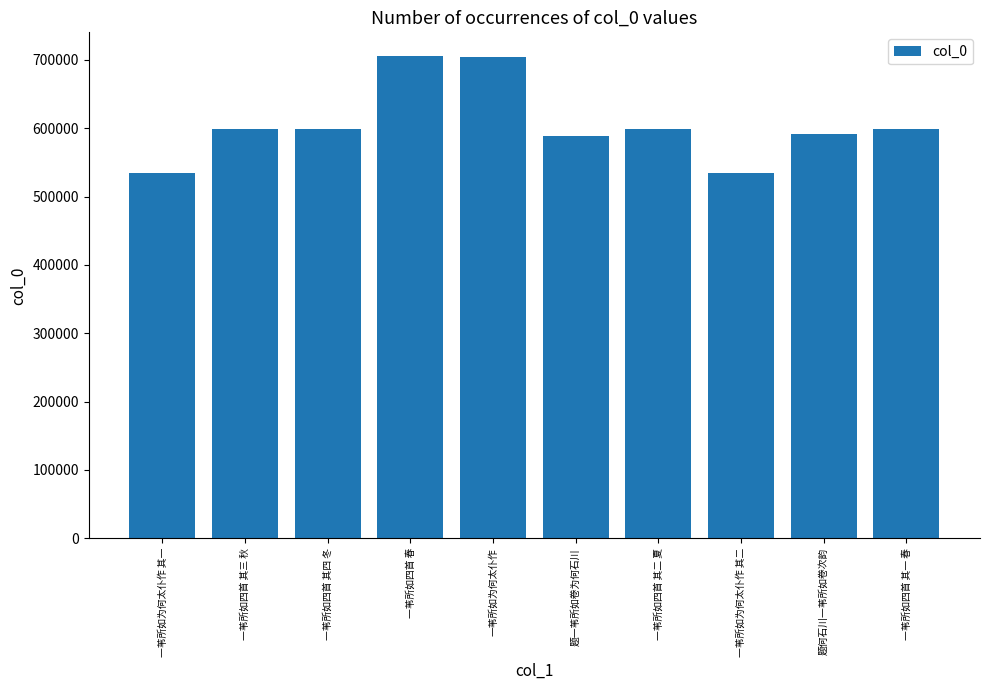

True or false: the data shows 588779 at 题一苇所如卷为何石川.

True